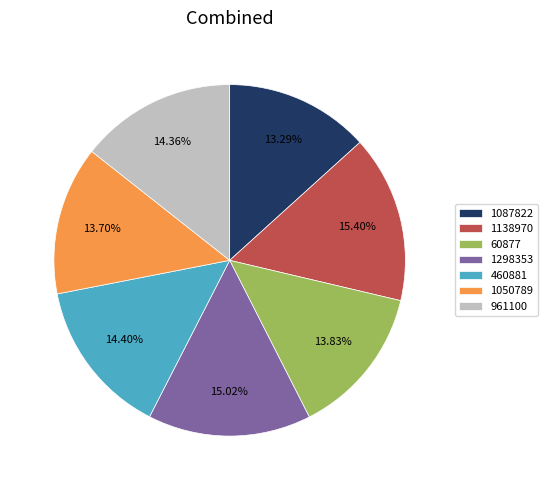

How many segments does this pie chart have?

7